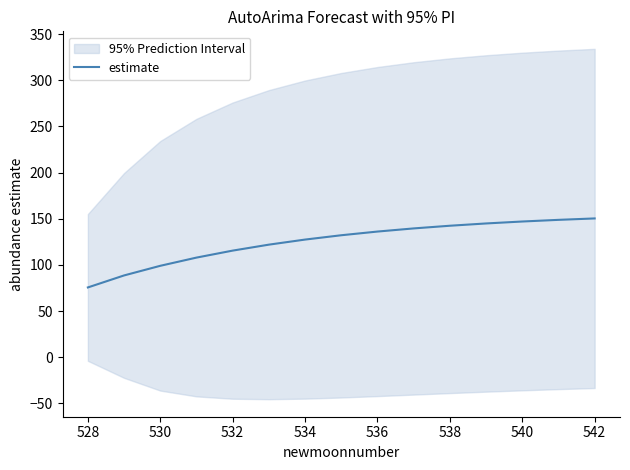

Reading left to right, transcribe all the data shown in this chart.

75.6	88.6	99.1	107.9	115.5	122.0	127.5	132.1	136.1	139.5	142.4	144.9	147.0	148.8	150.3